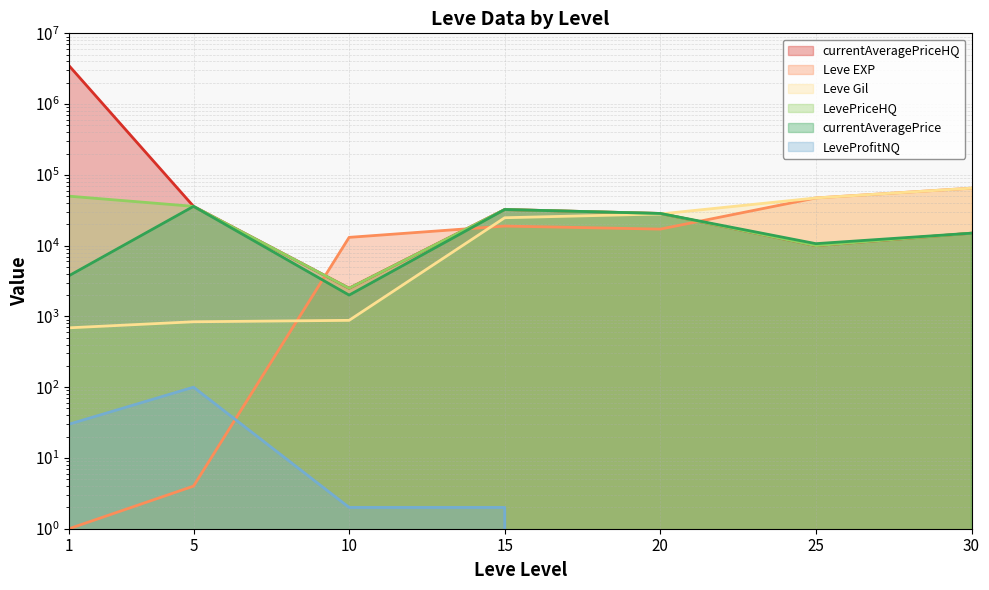

At 30, list the series in order from largest to smallest.

Leve EXP, Leve Gil, currentAveragePrice, currentAveragePriceHQ, LevePriceHQ, LeveProfitNQ